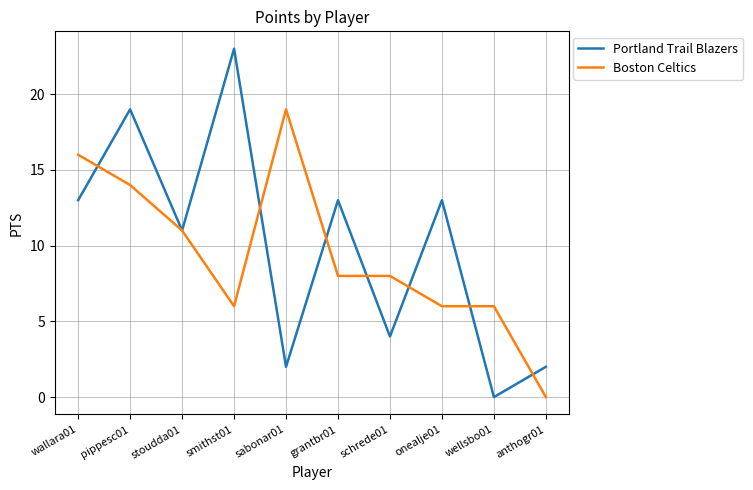

What is the difference between the second highest and minimum values in the Boston Celtics series?

16